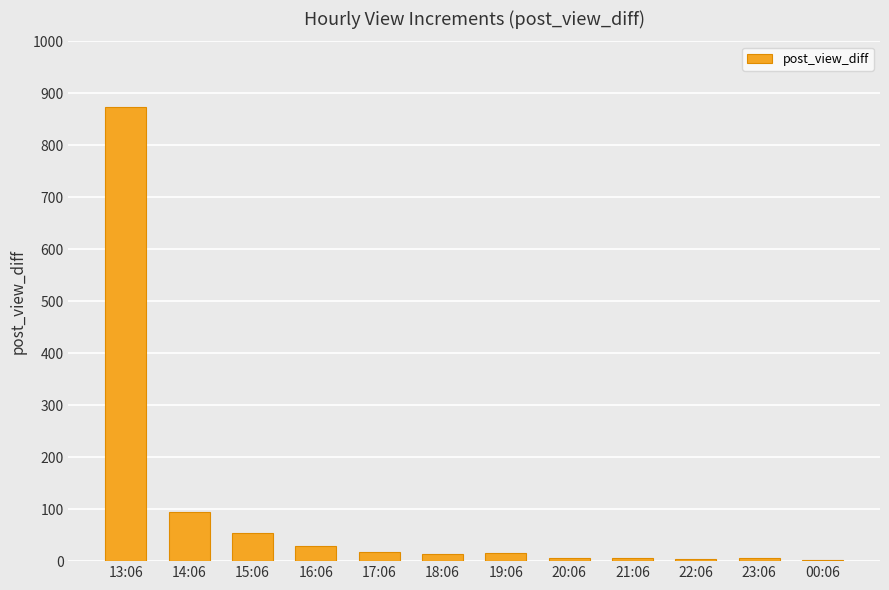

What is the change in value from 14:06 to 15:06?

-41